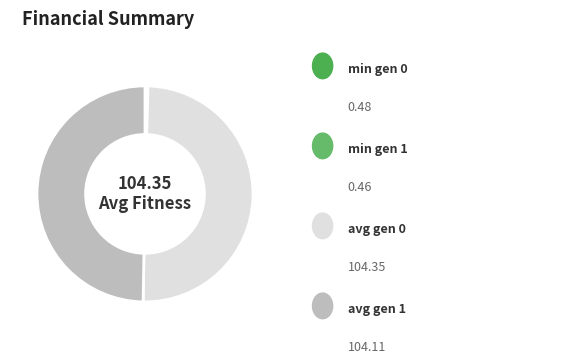

To the nearest percent, what is the average slice percentage?

25%